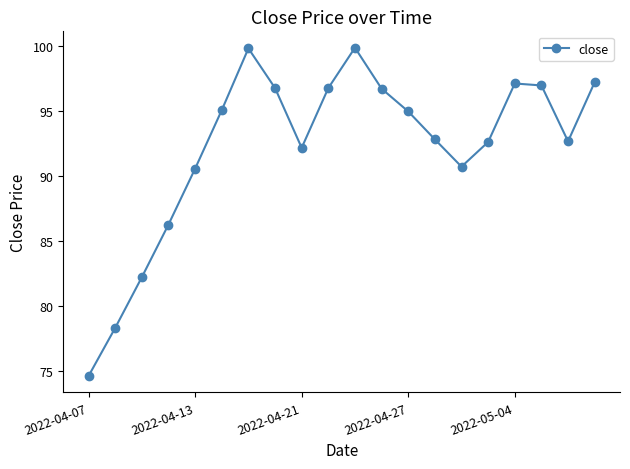

What is the value of the 17th point from the left?

97.2